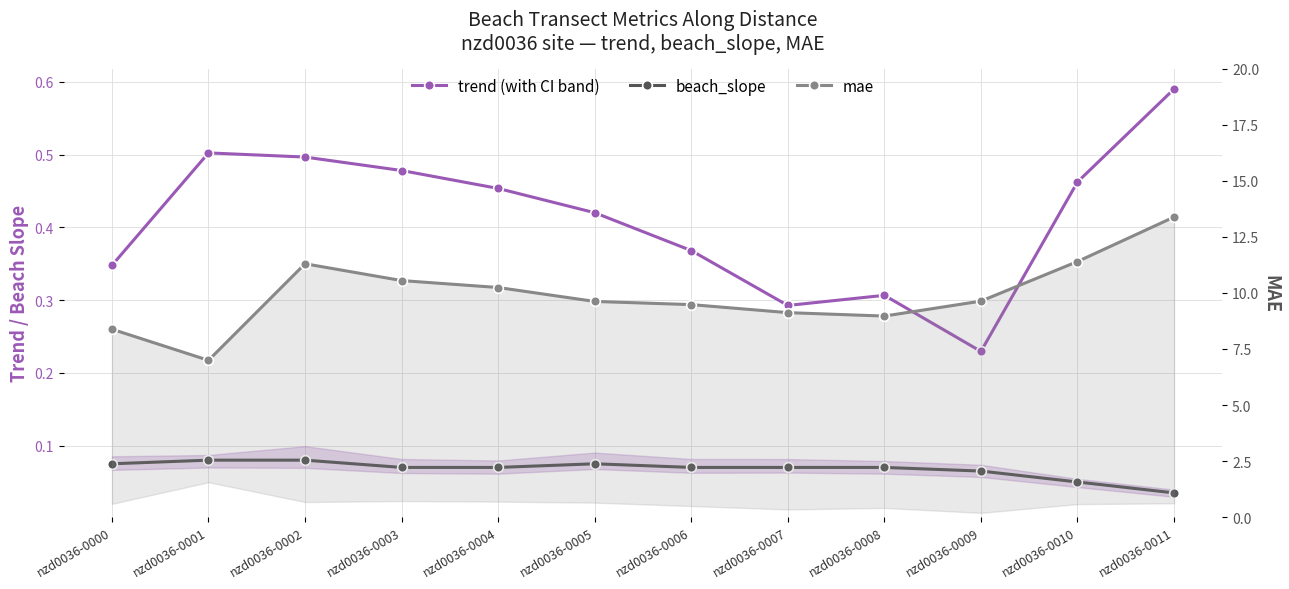

What is the sum of the mae values at nzd0036-0004 and nzd0036-0005?

19.9